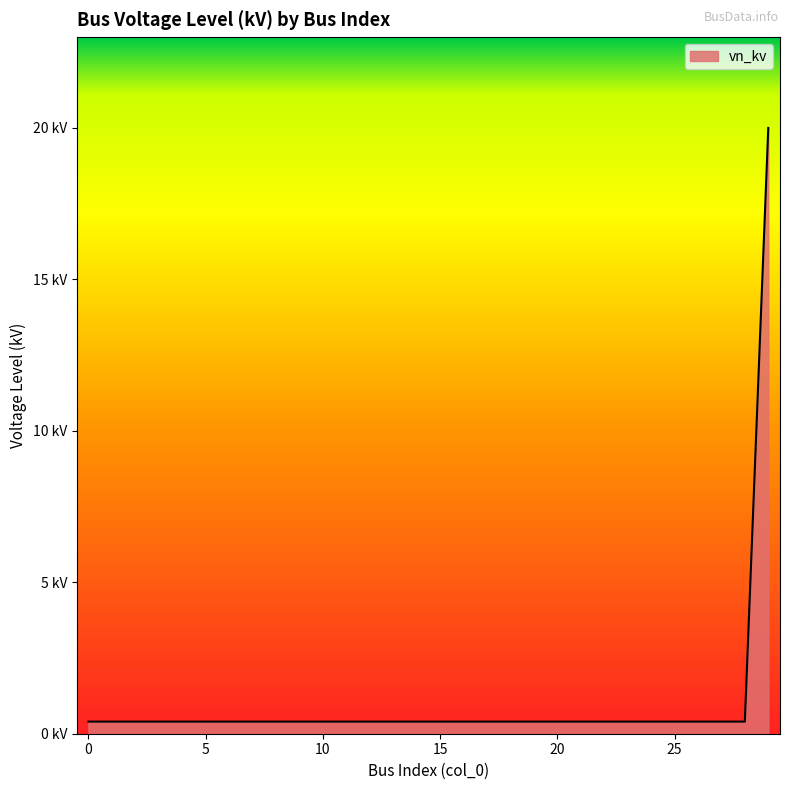

True or false: the data has more than 2 interior local peaks.

False